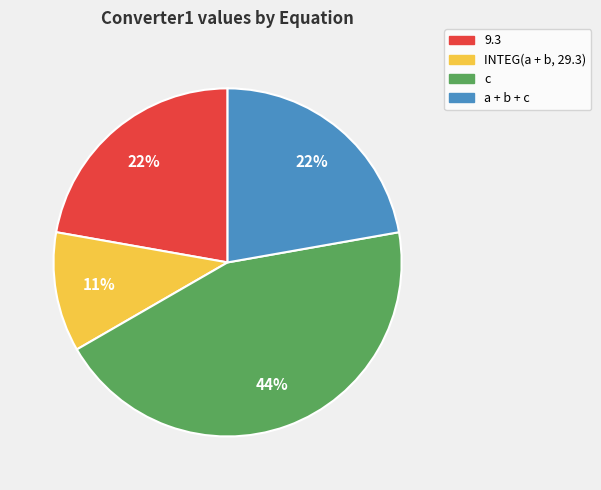

To the nearest percent, what is the combined percentage of INTEG(a + b, 29.3) and 9.3?

33%